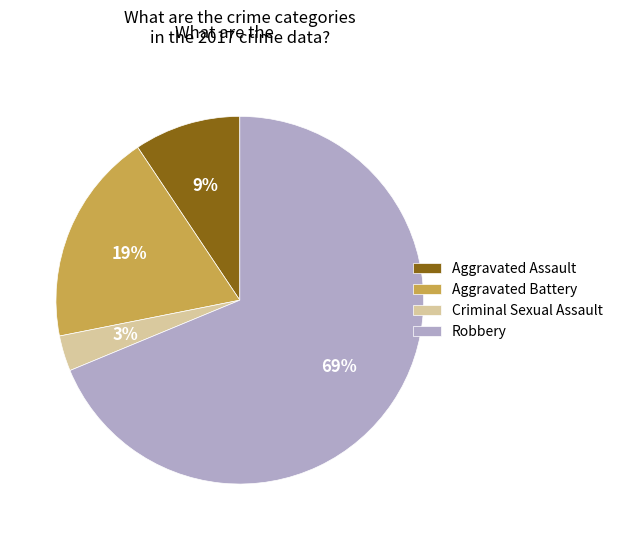

What is the smallest slice in the pie chart?

Criminal Sexual Assault